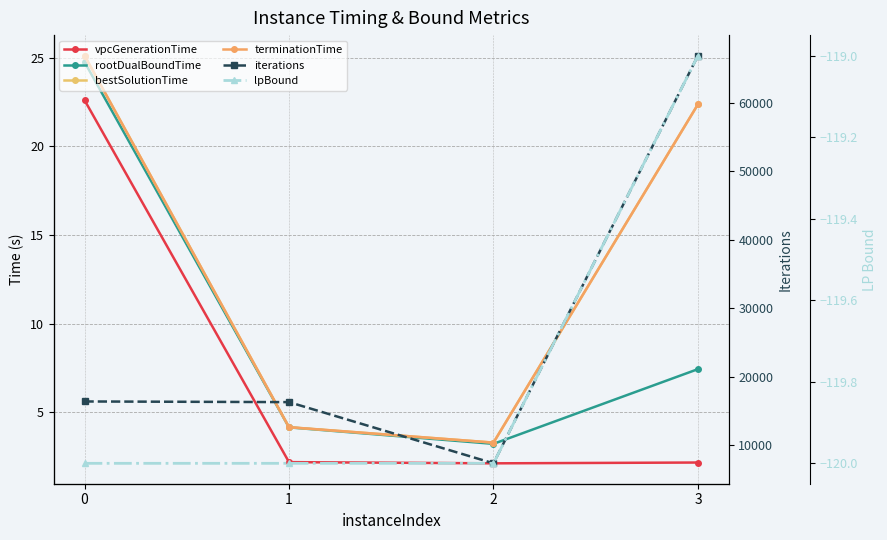

What are all the series names shown in the legend?

vpcGenerationTime, rootDualBoundTime, bestSolutionTime, terminationTime, iterations, lpBound